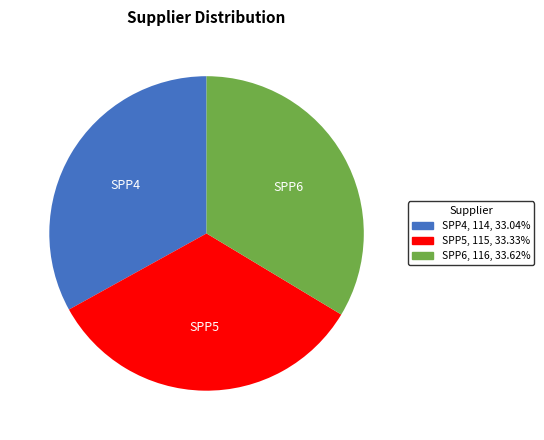

True or false: SPP5 accounts for 47% of the total.

False